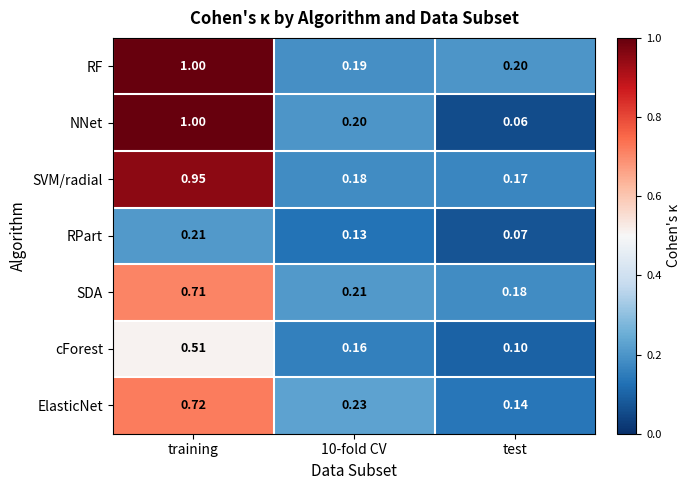

At which label is SVM/radial closest to 0?

test